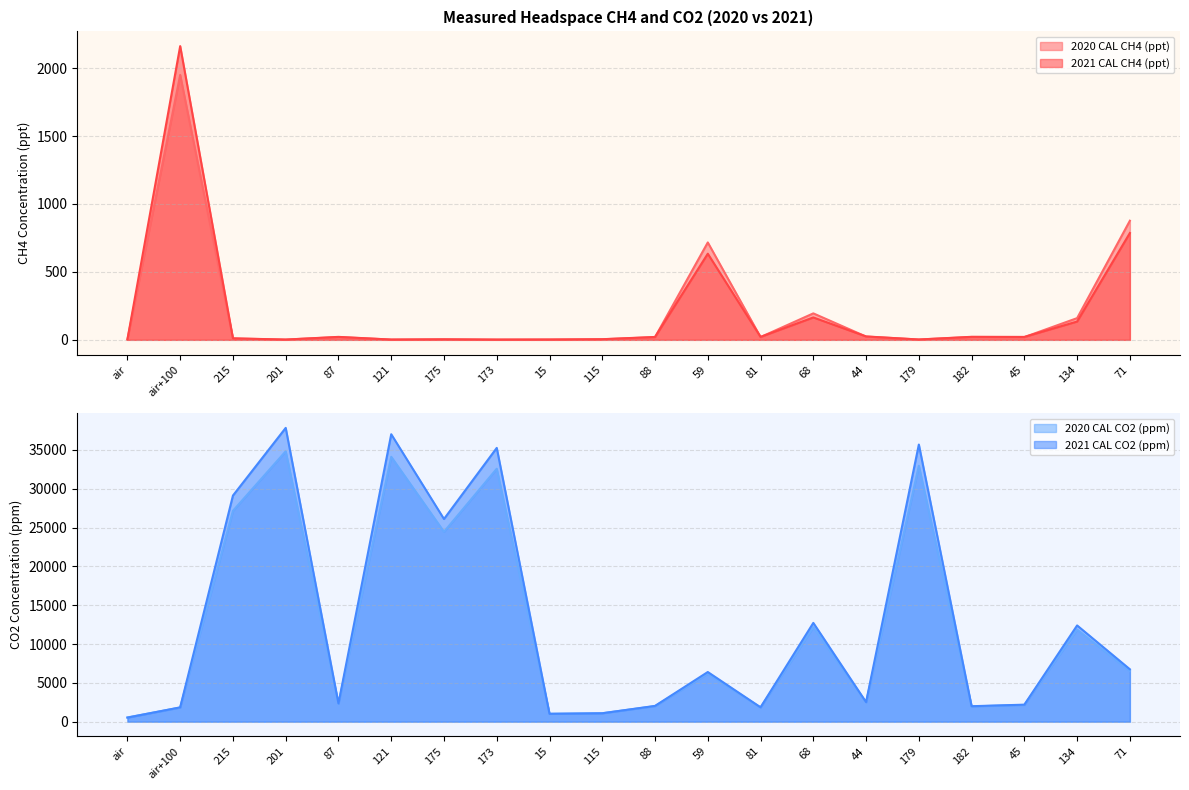

At which category is the sum across all series the highest?

201